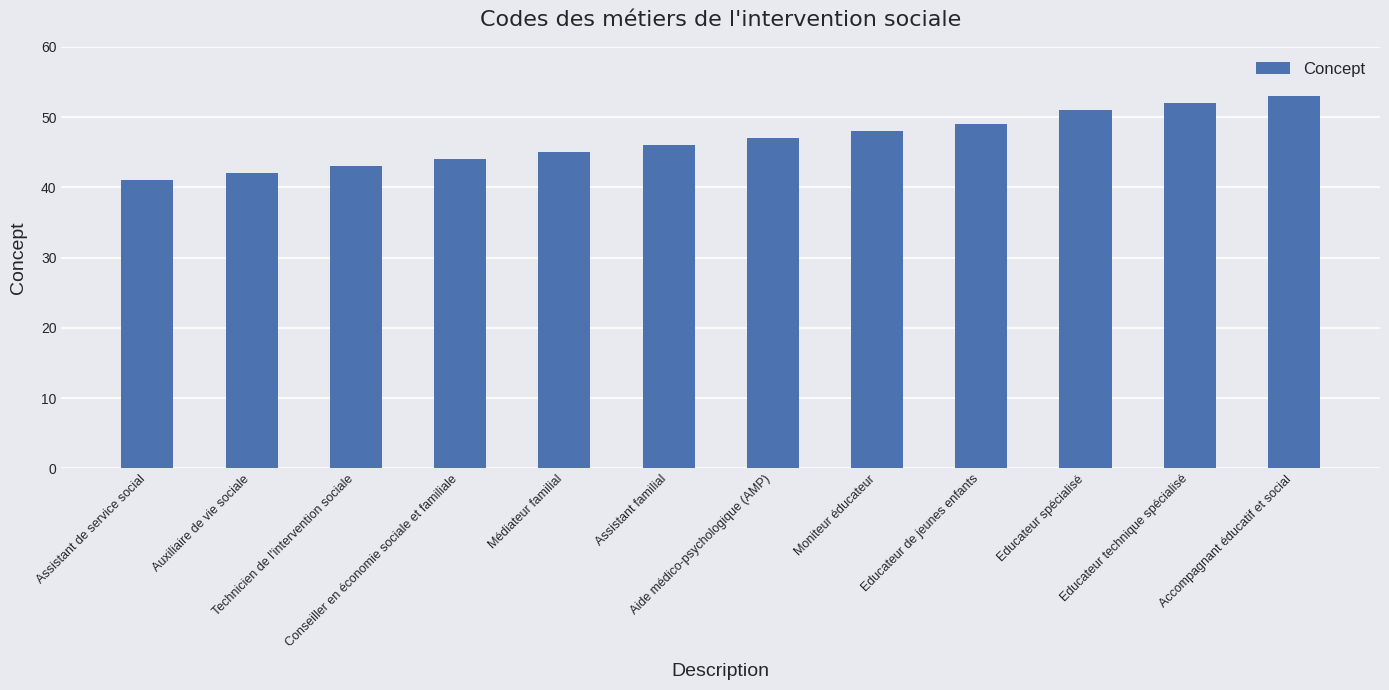

The value at Médiateur familial is 75. True or false?

False